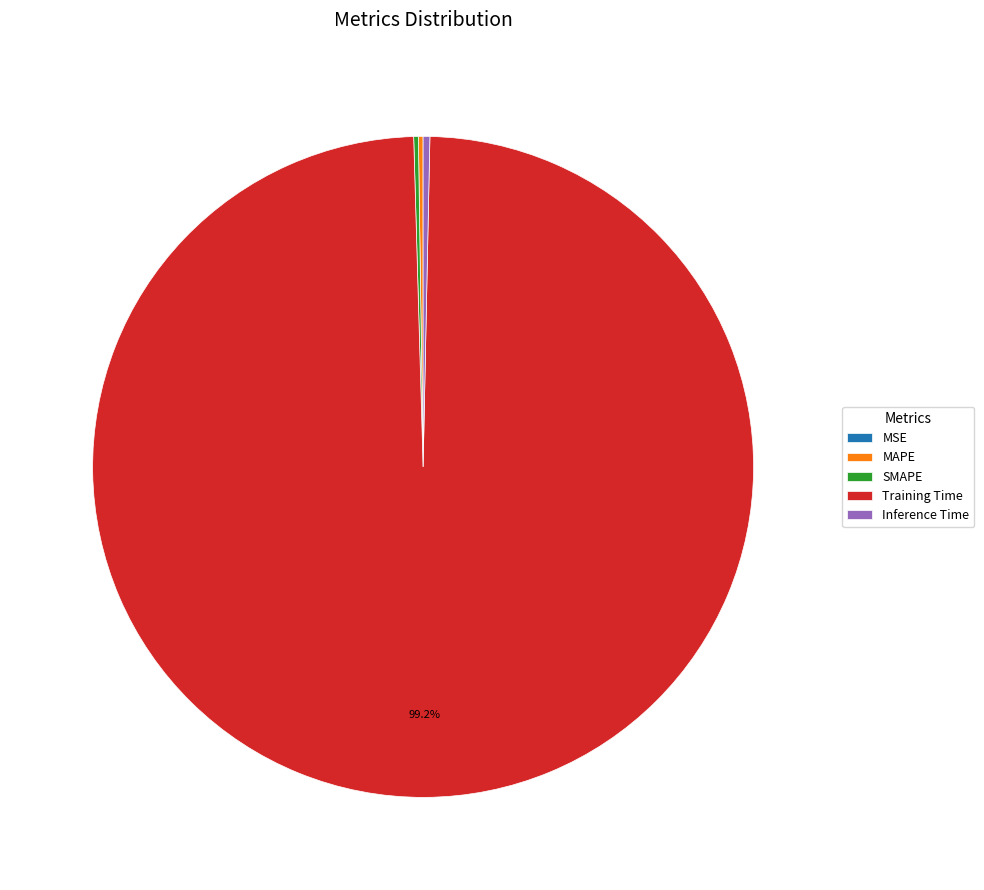

Do Inference Time and Training Time together represent more than half of the pie?

Yes